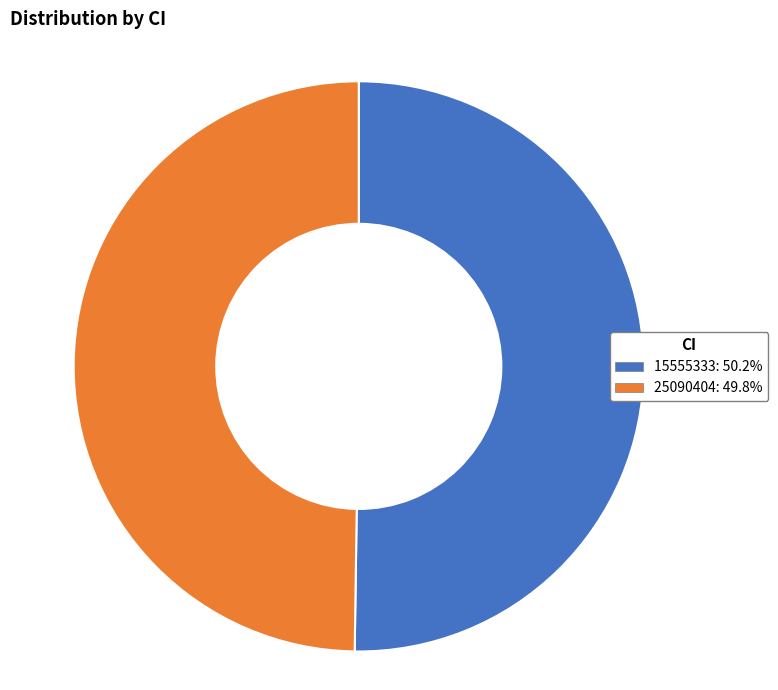

Approximately how many times larger is the value at 15555333: 50.2% compared to 25090404: 49.8%?

1.0